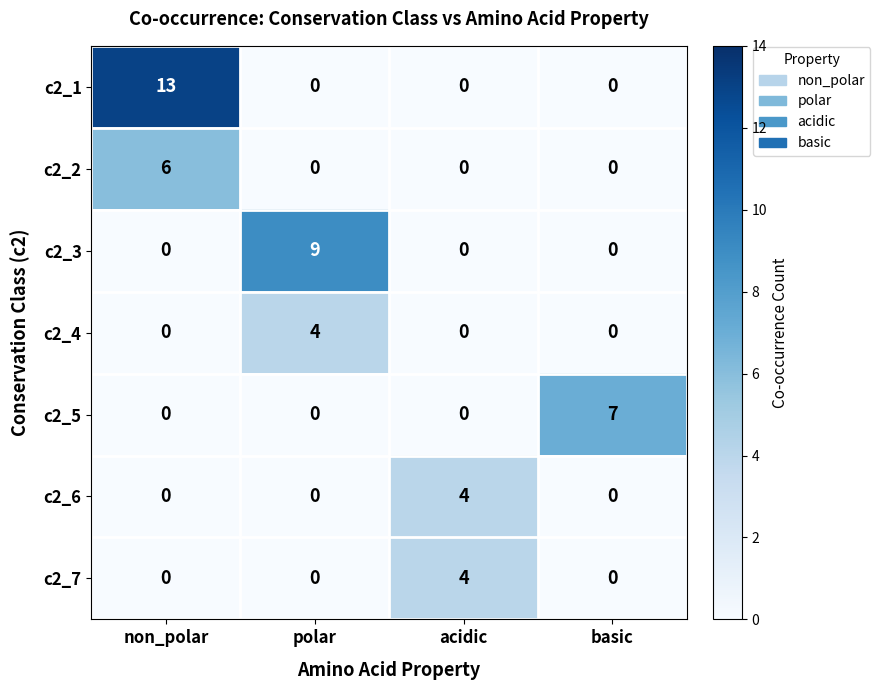

Reading left to right, extract all data points from this chart.

c2_1: non_polar=13	polar=0	acidic=0	basic=0
c2_2: non_polar=6	polar=0	acidic=0	basic=0
c2_3: non_polar=0	polar=9	acidic=0	basic=0
c2_4: non_polar=0	polar=4	acidic=0	basic=0
c2_5: non_polar=0	polar=0	acidic=0	basic=7
c2_6: non_polar=0	polar=0	acidic=4	basic=0
c2_7: non_polar=0	polar=0	acidic=4	basic=0